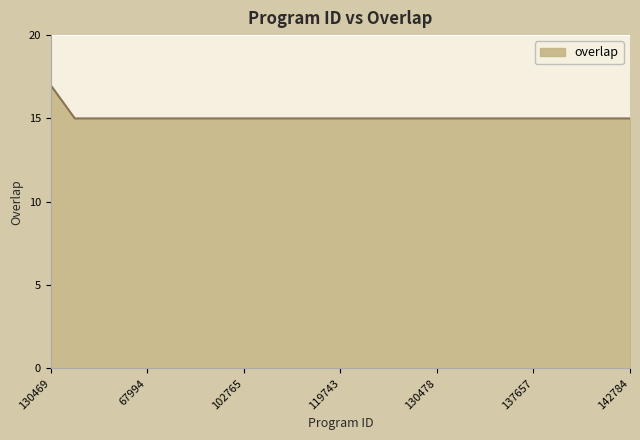

What is the minimum value shown in the chart?

15